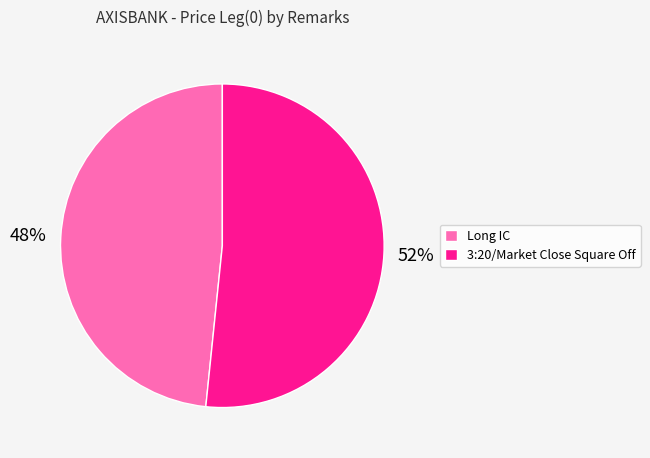

How many slices are in this pie chart?

2